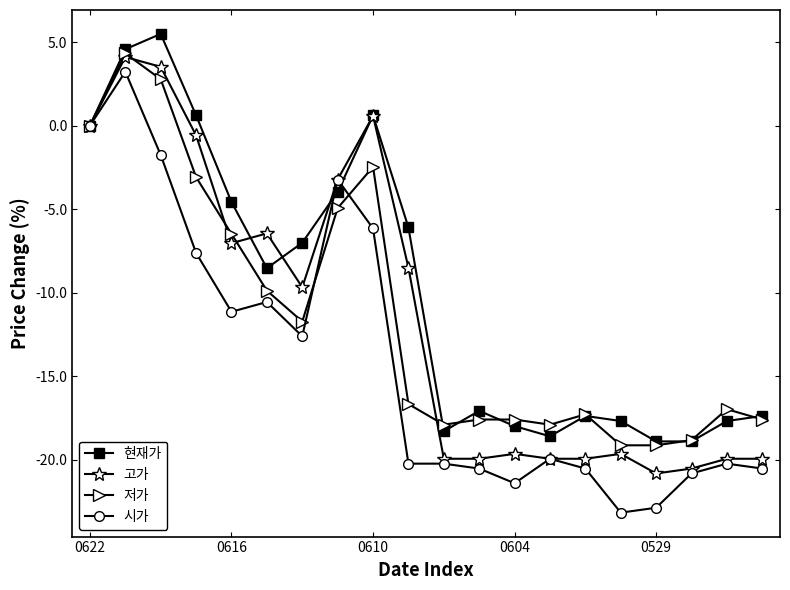

What is the value of the 시가 point at the 12th from the left?

-20.5